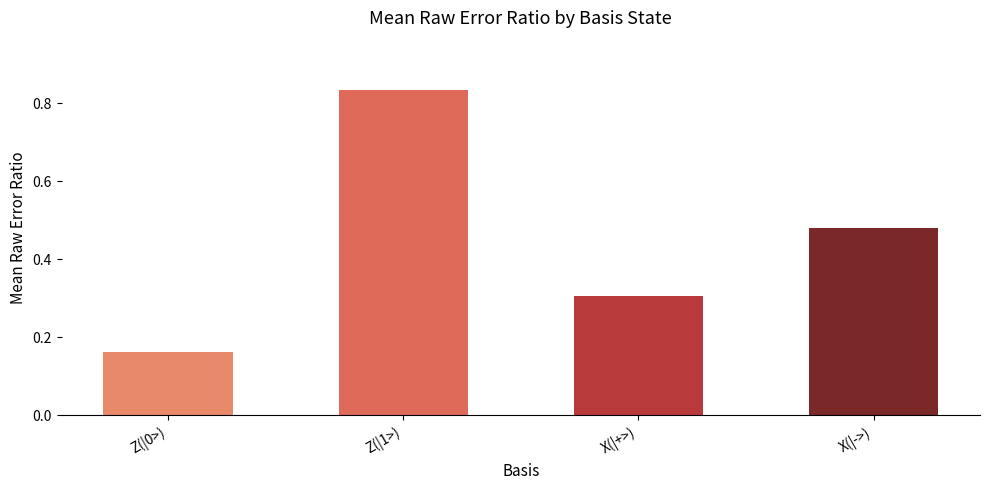

List the labels in order of value, smallest first.

Z(|0>), X(|+>), X(|->), Z(|1>)